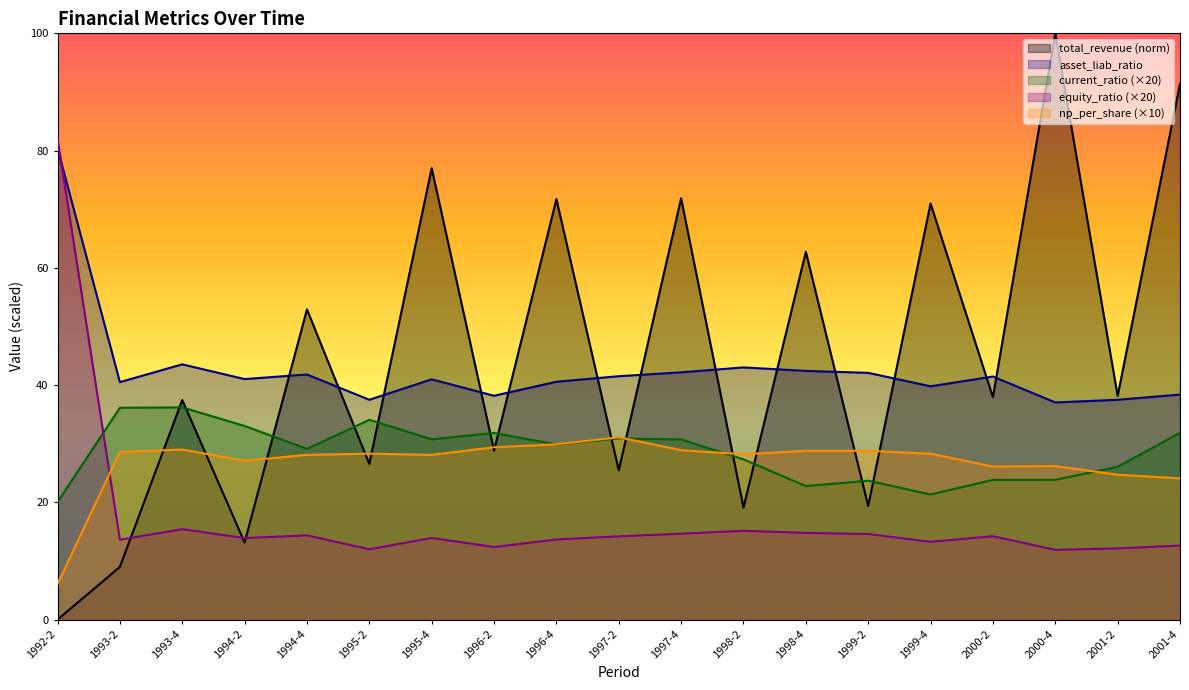

What position from the right is 1995-2?

14